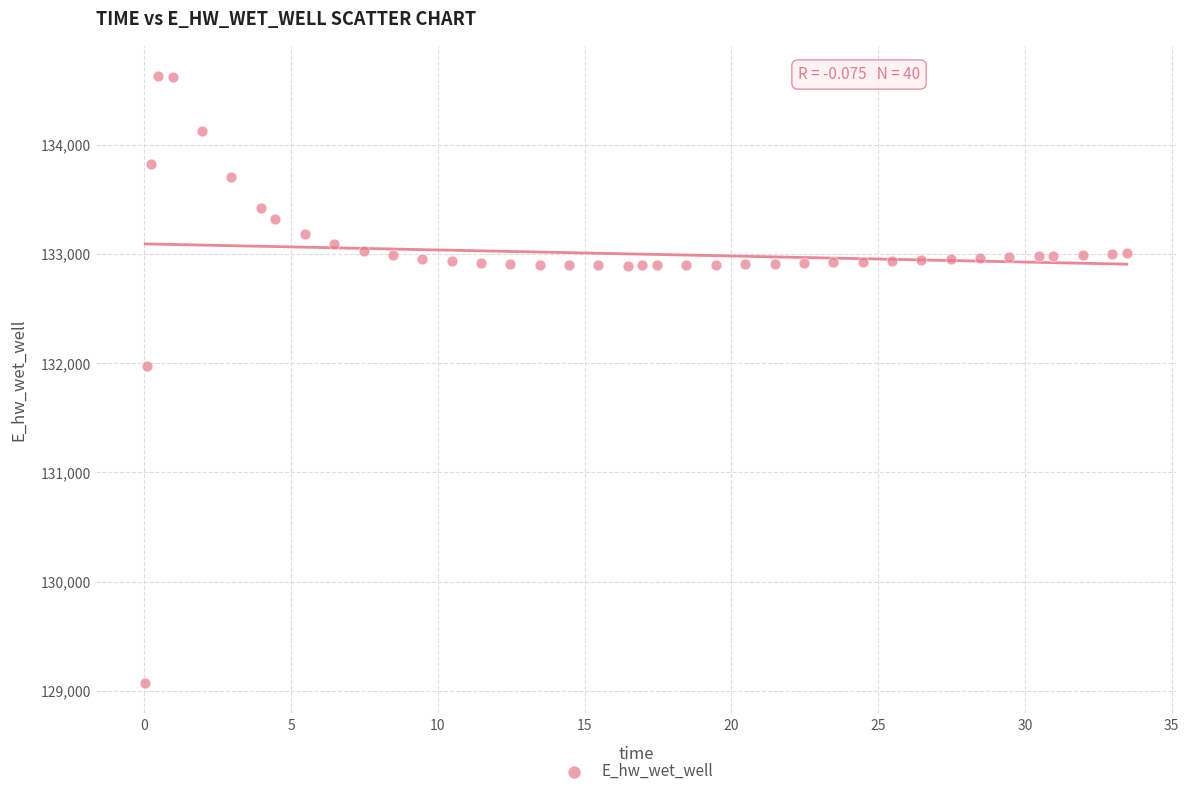

What is the range of Y values (max minus min)?

5557.7